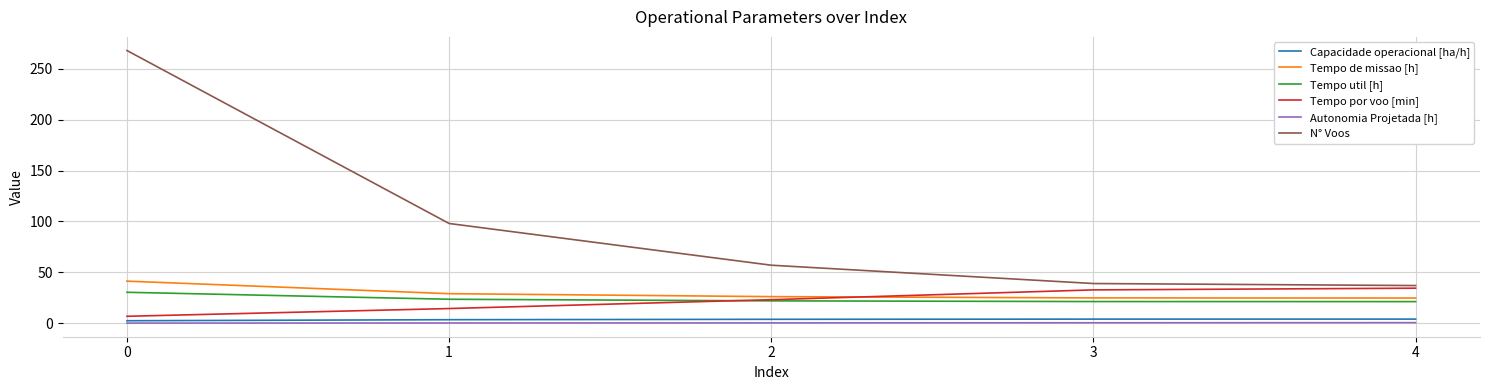

What is the spread (max minus min) of values at 0?

267.9